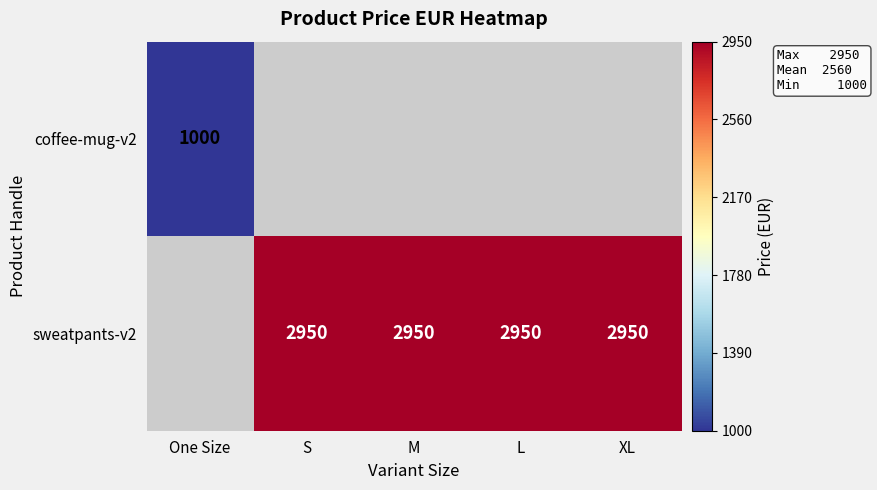

The value of coffee-mug-v2 at One Size is 1000. True or false?

True